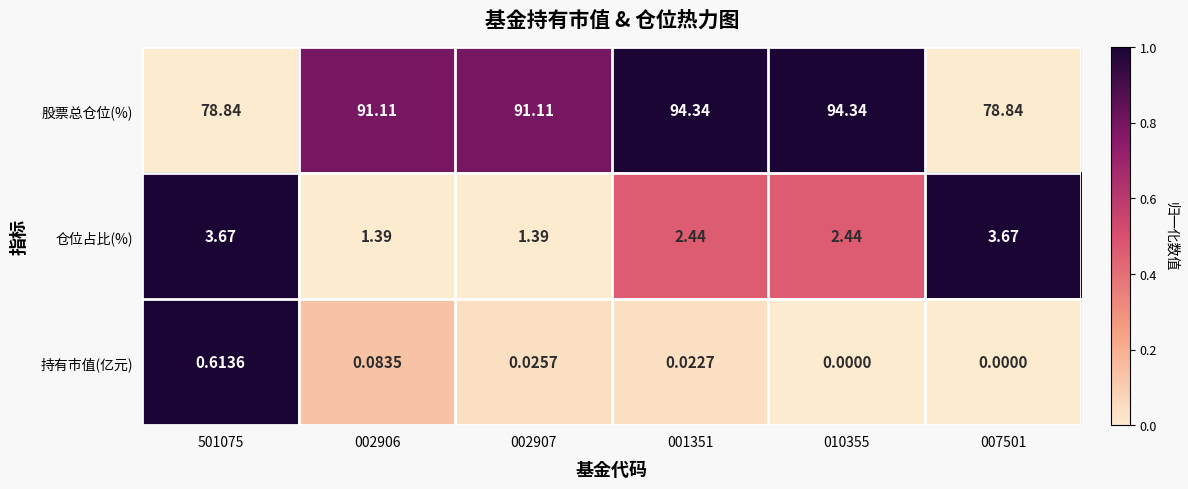

At 501075, list the series in order from smallest to largest.

持有市值(亿元), 仓位占比(%), 股票总仓位(%)